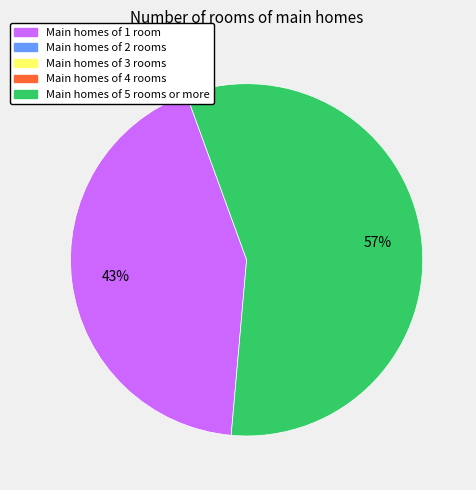

Is there any slice that represents more than half of the pie?

Yes